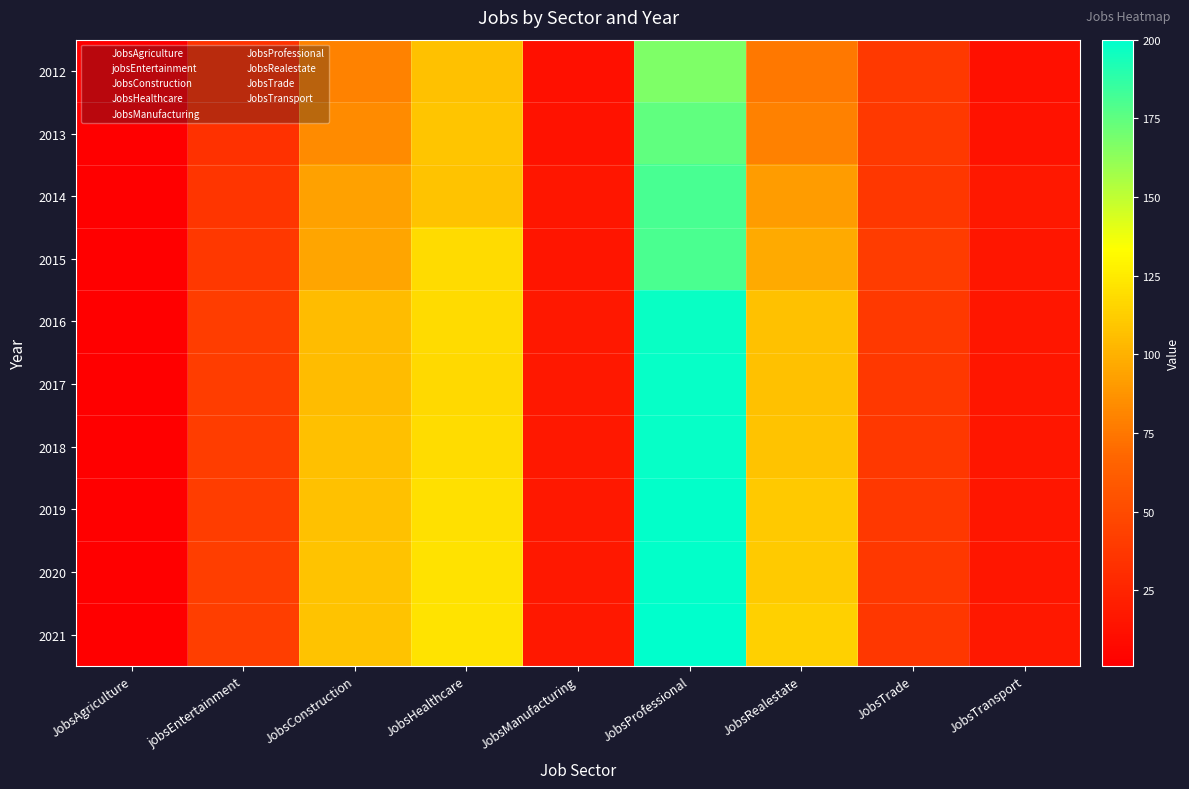

Which has a higher value, JobsHealthcare or JobsConstruction?

JobsHealthcare